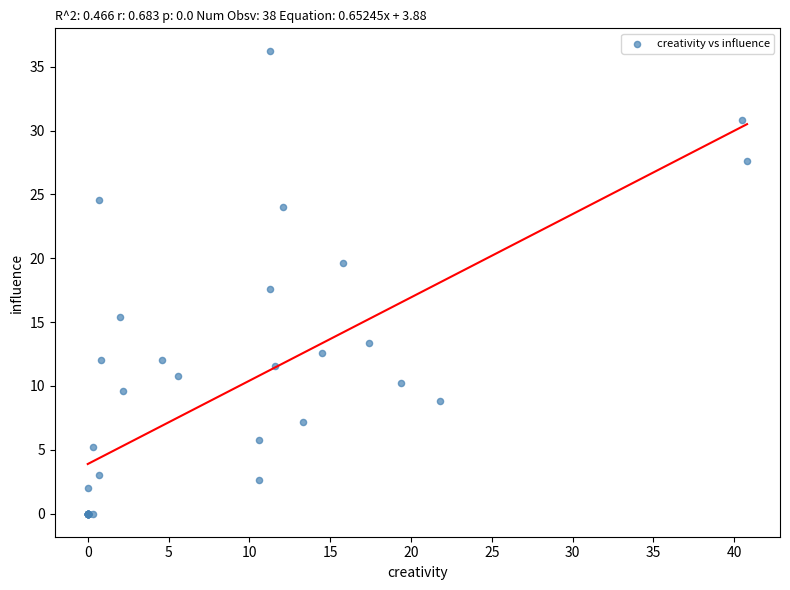

What Y value in the scatter plot is closest to 18?

17.6